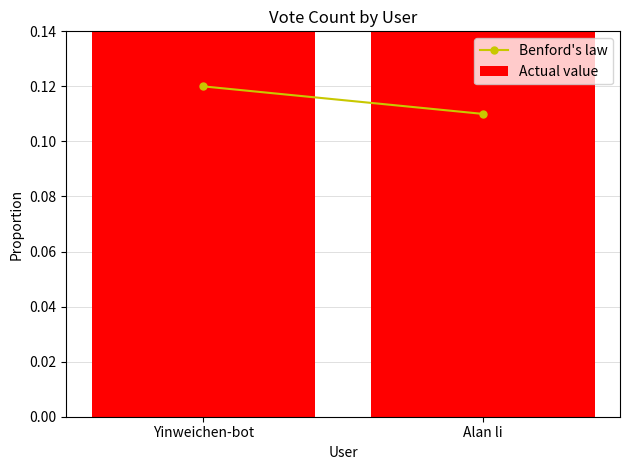

What is the spread (max minus min) of values at Yinweichen-bot?

0.4